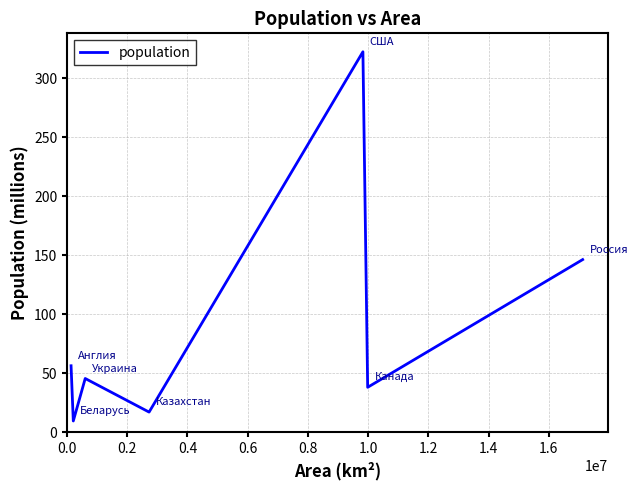

What is the maximum value shown in the chart?

322.3